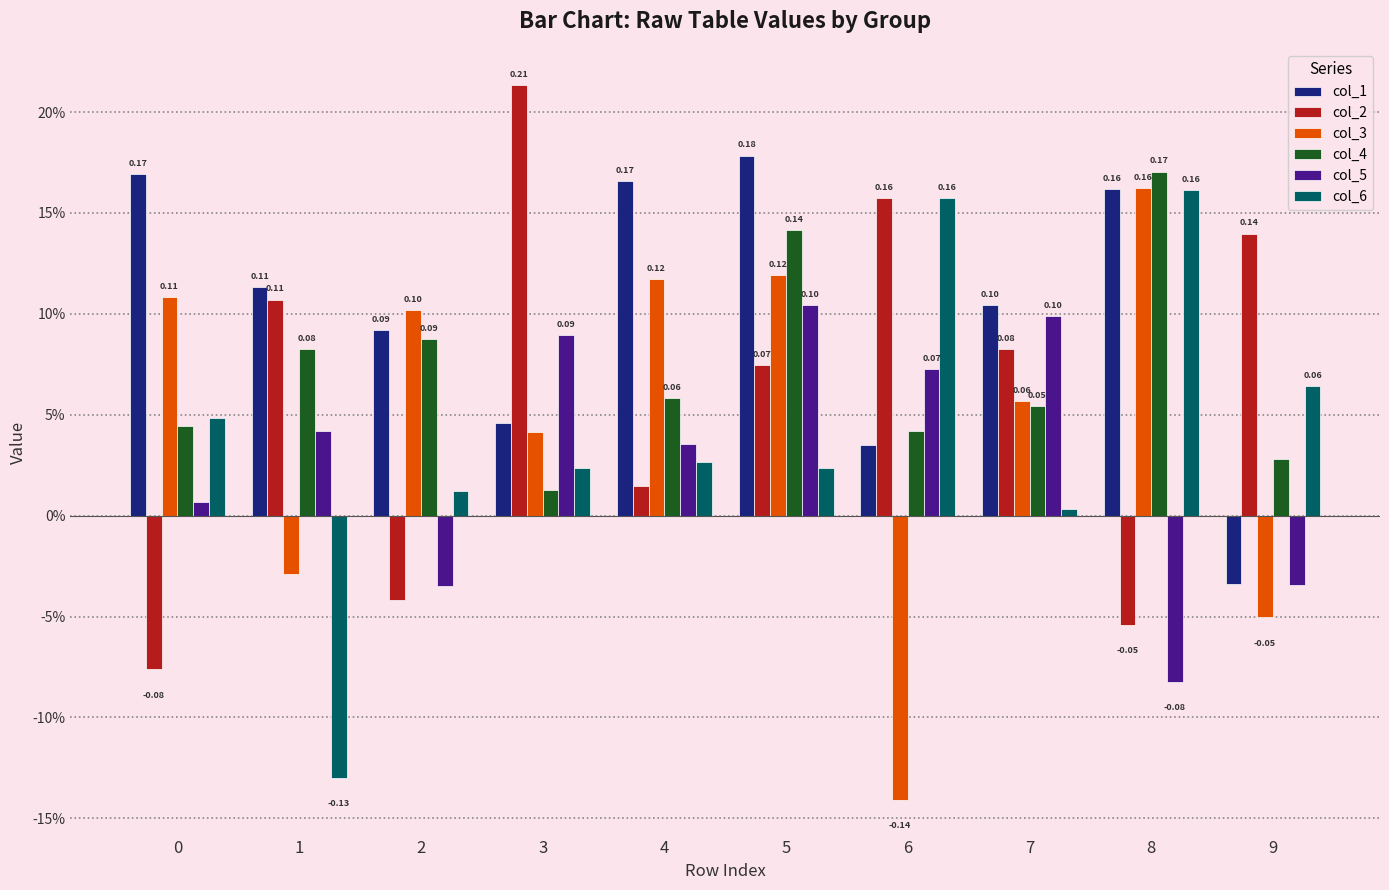

What are all the series names shown in the legend?

col_1, col_2, col_3, col_4, col_5, col_6